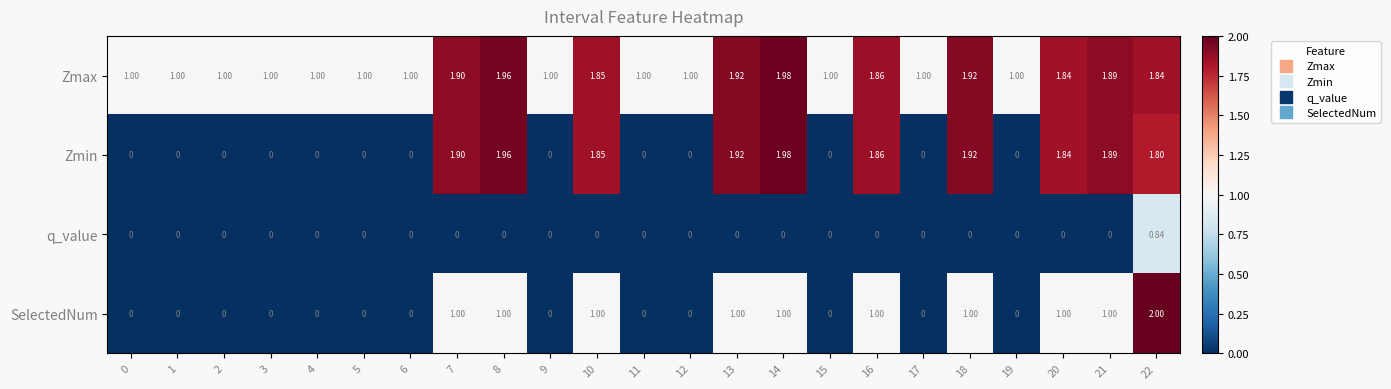

List the series in order of their overall mean, highest first.

Zmax, Zmin, SelectedNum, q_value